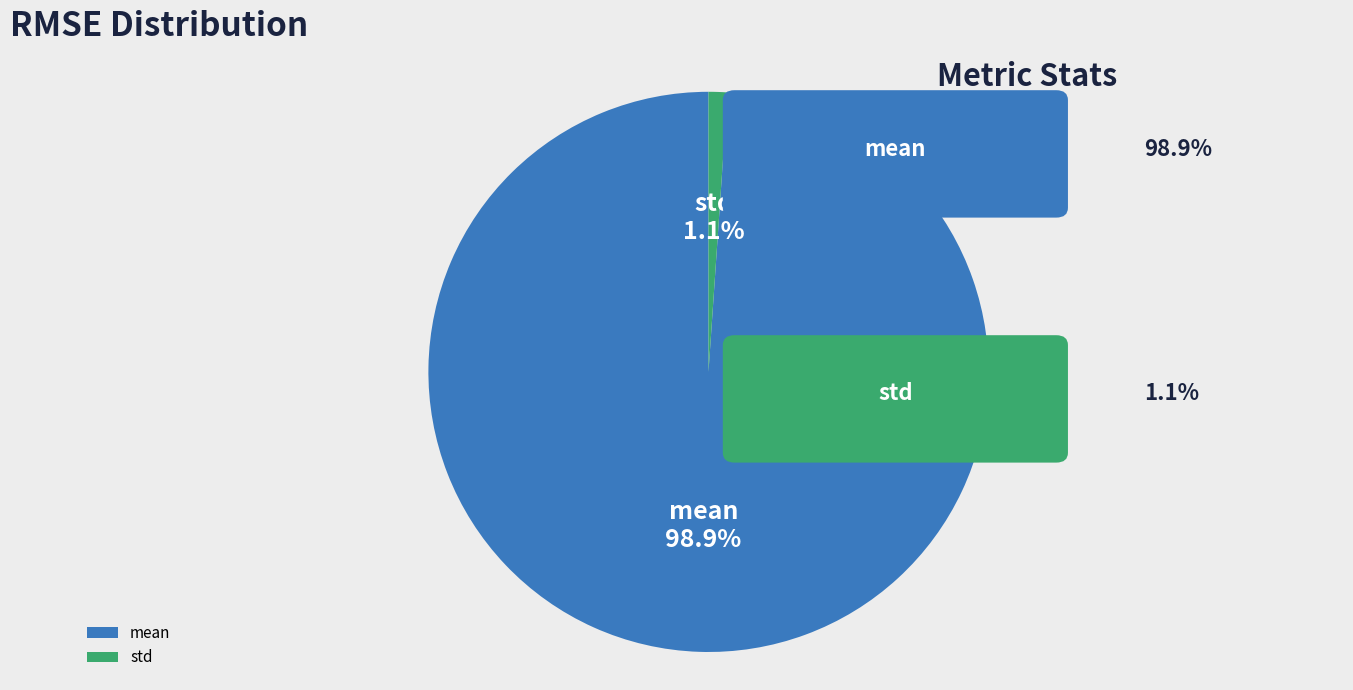

To the nearest percent, what percentage of the pie is std?

1%